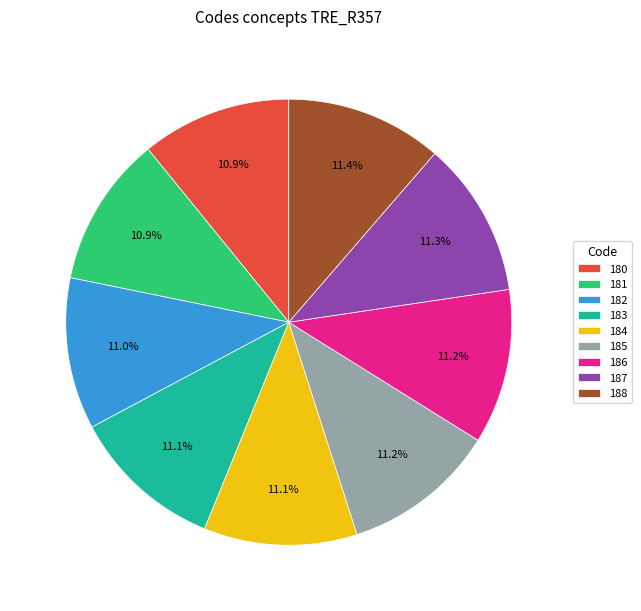

Count the number of slices in the pie.

9